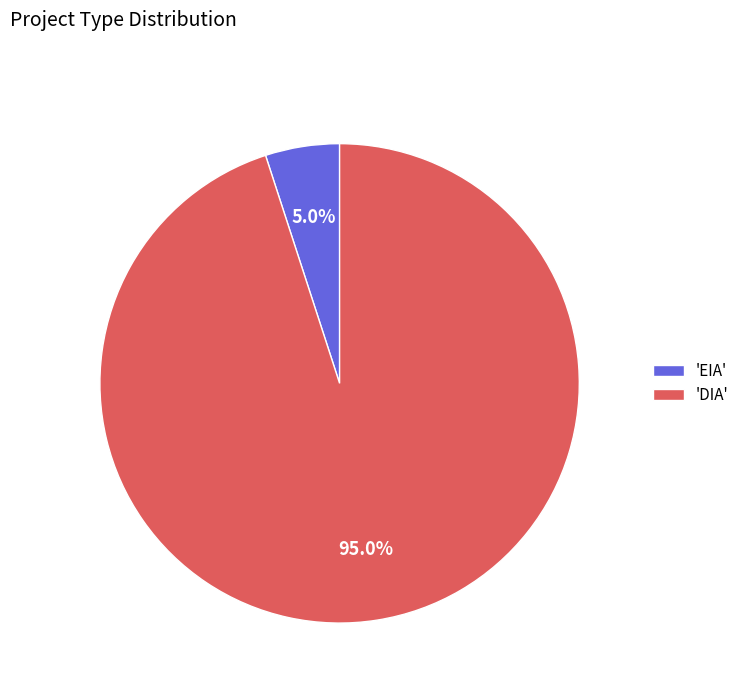

Rank the categories by value from lowest to highest.

'EIA', 'DIA'